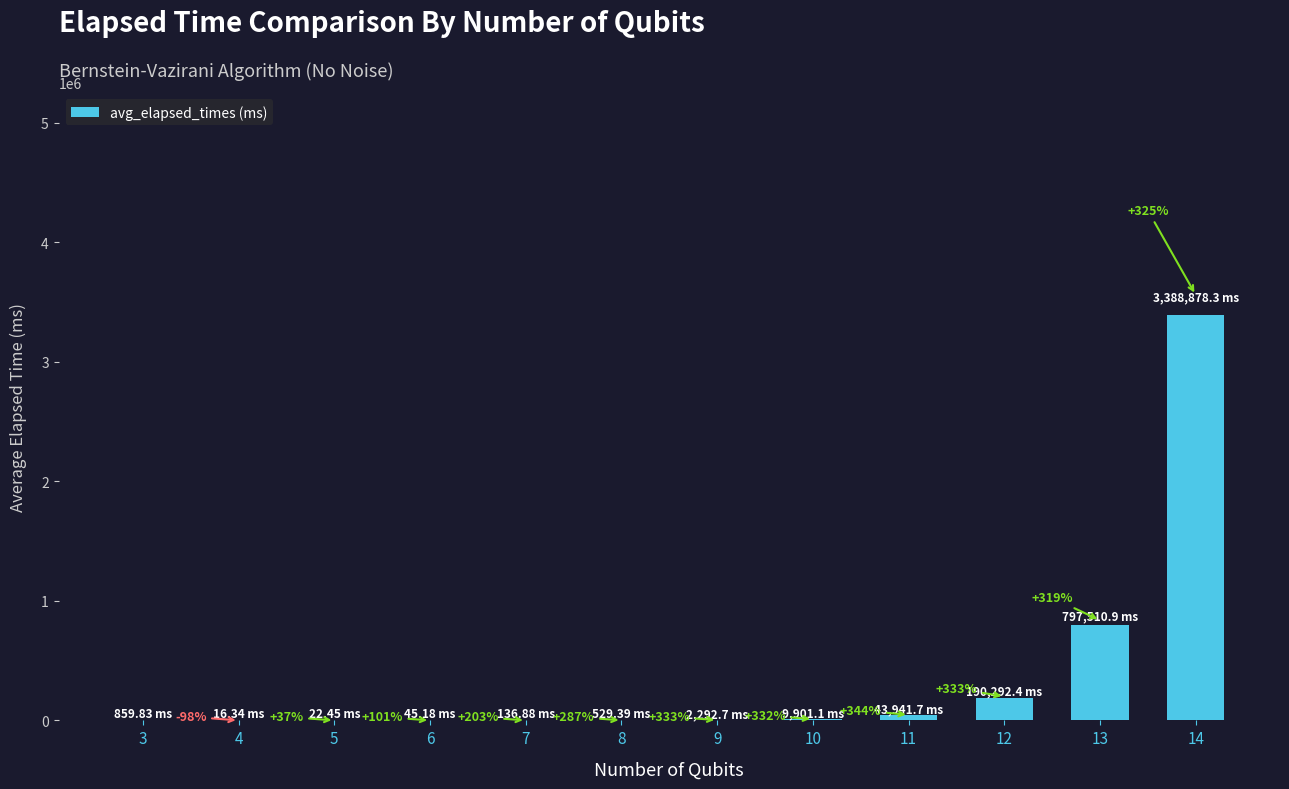

The chart shows a value of 9901.1 at 10. True or false?

True